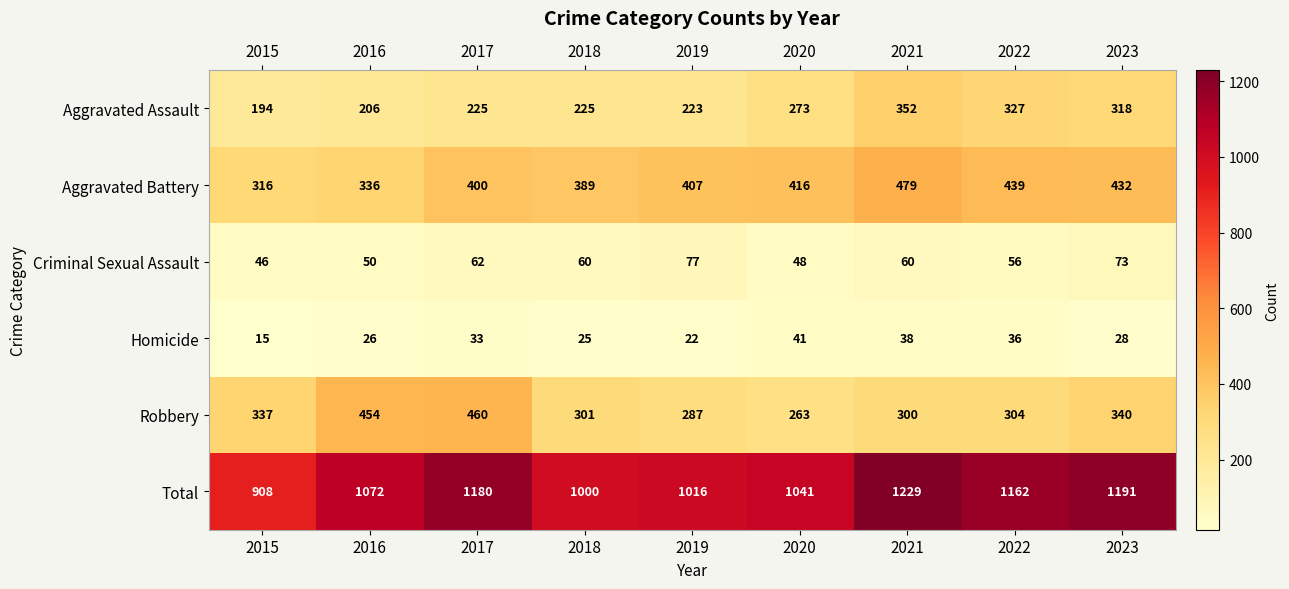

What is the difference between the maximum and second lowest values in the Homicide series?

19